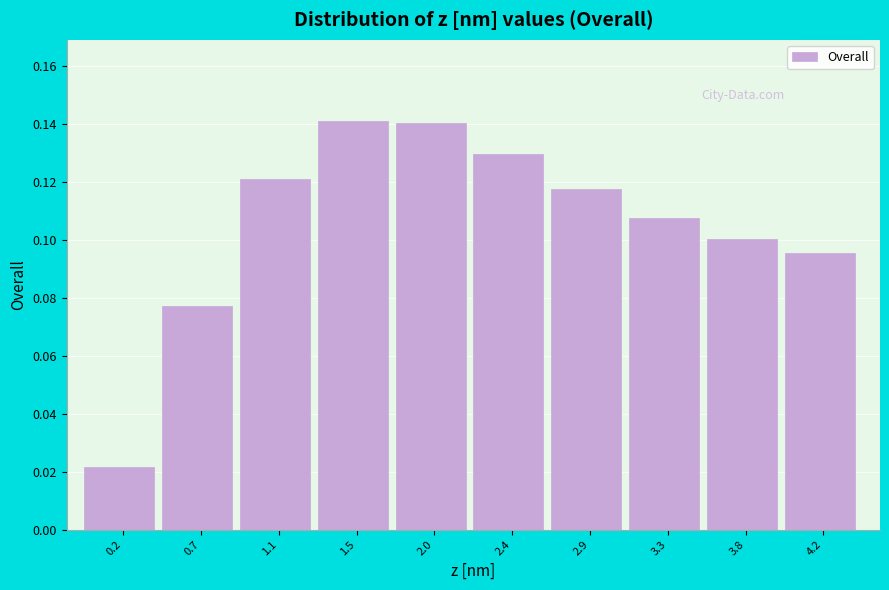

How many values are between 0 and 1?

10